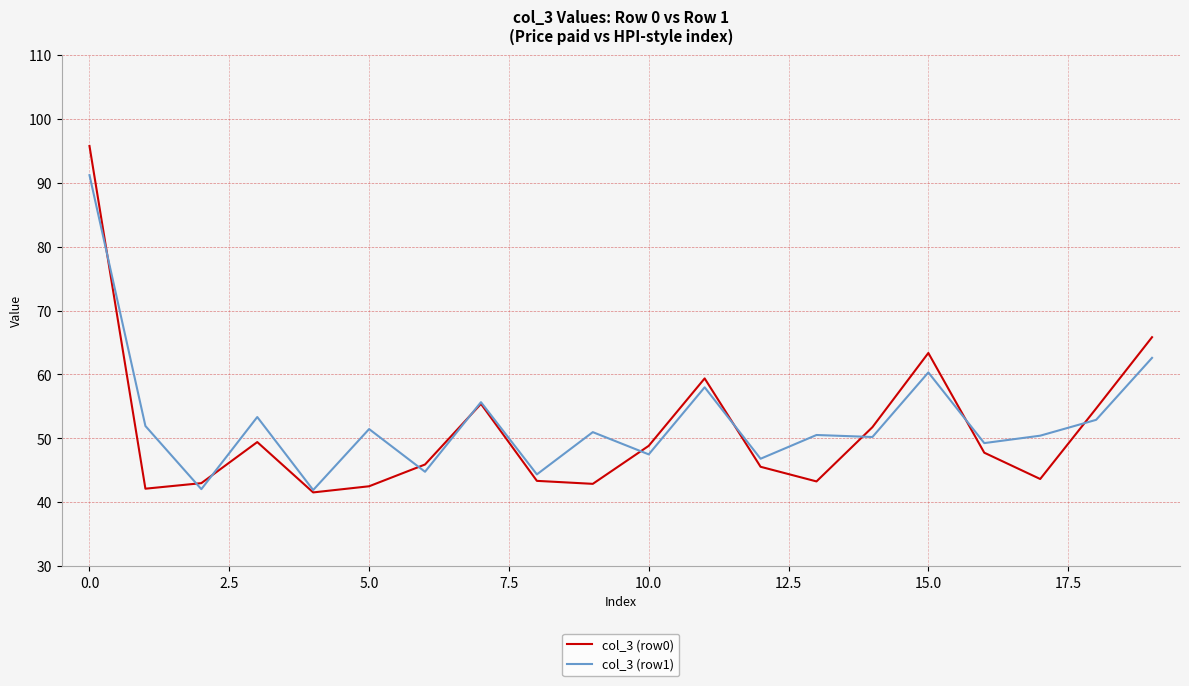

What is the minimum value for col_3 (row1)?

41.9